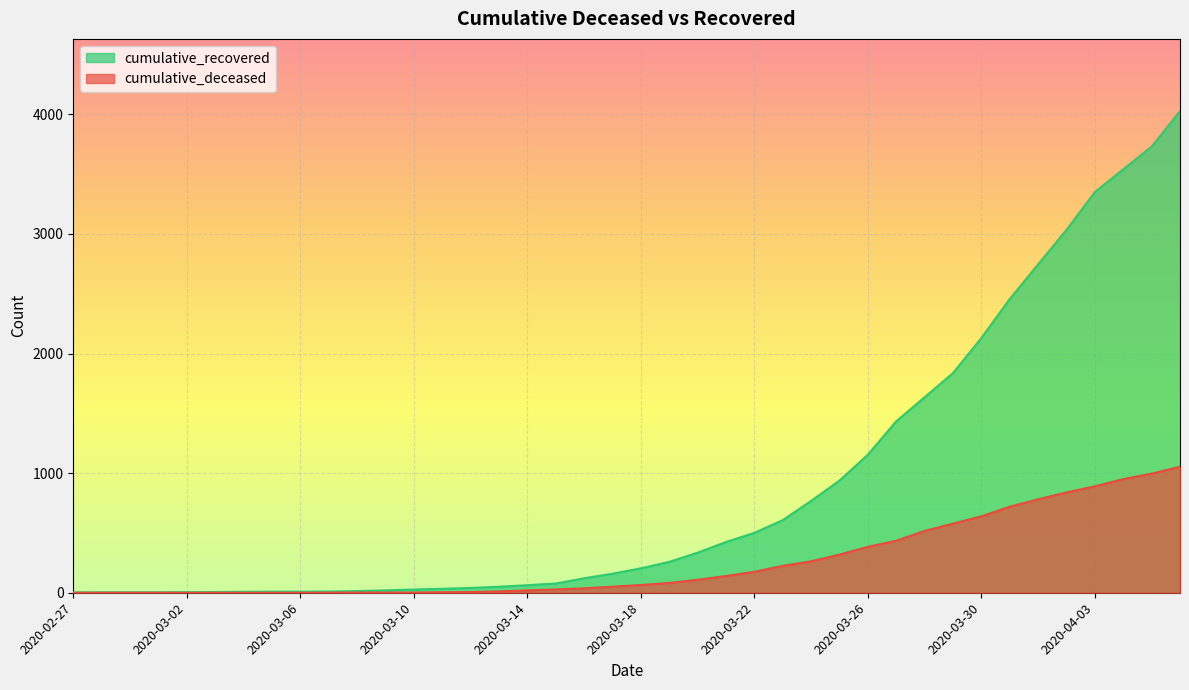

True or false: cumulative_deceased has more than 1 interior local peaks.

False